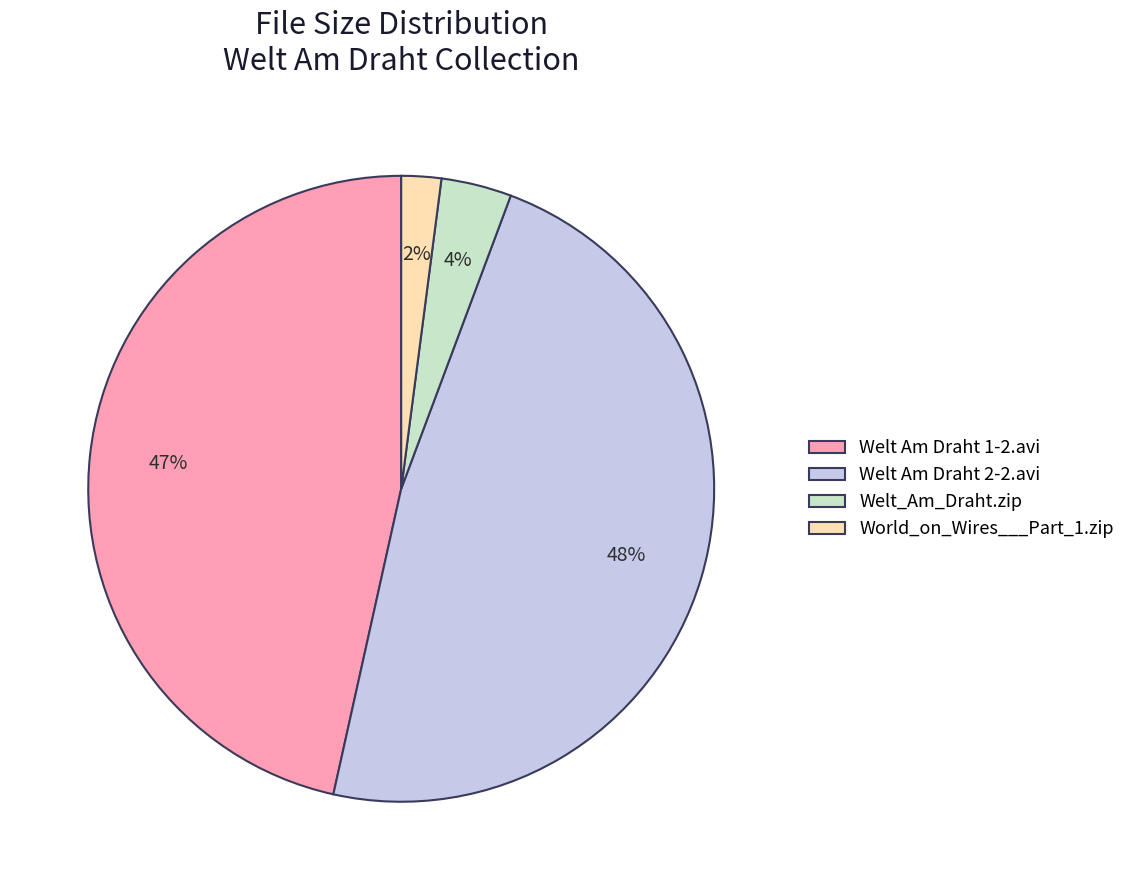

Is it true that Welt Am Draht 2-2.avi is 55% of the pie?

False